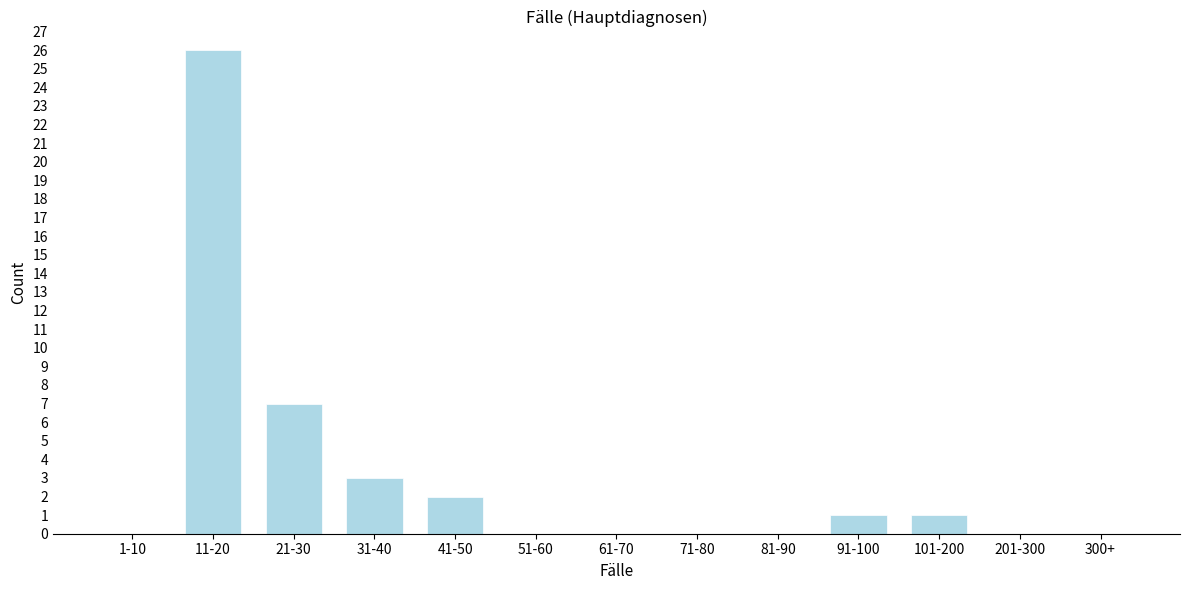

Reading left to right, what are all the values shown in this chart?

1-10=0	11-20=26	21-30=7	31-40=3	41-50=2	51-60=0	61-70=0	71-80=0	81-90=0	91-100=1	101-200=1	201-300=0	300+=0